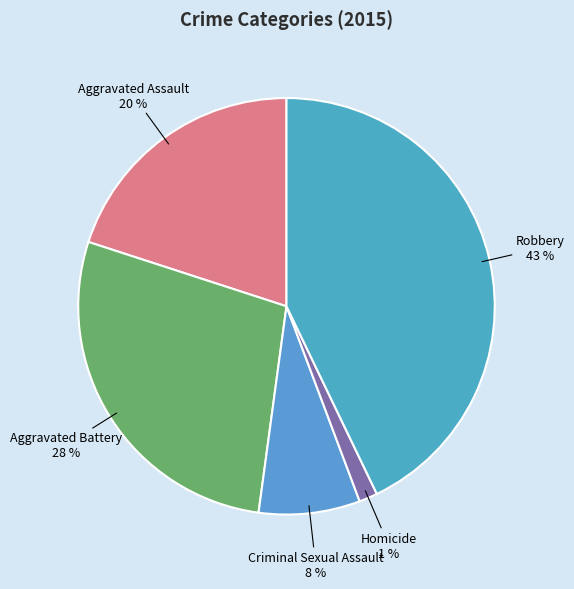

How many slices are in this pie chart?

5